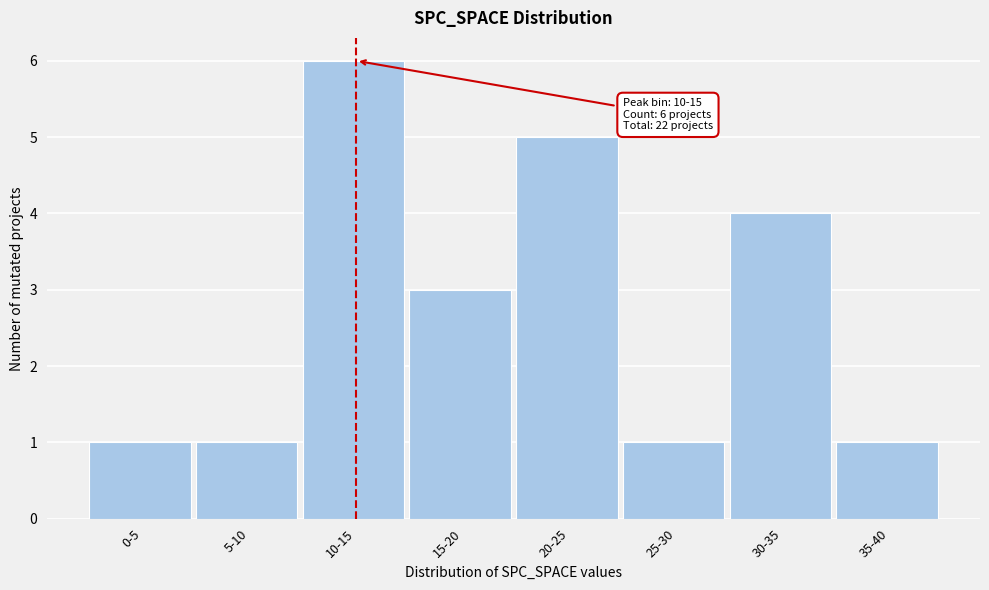

Reading left to right, transcribe all the data shown in this chart.

0-5=1	5-10=1	10-15=6	15-20=3	20-25=5	25-30=1	30-35=4	35-40=1